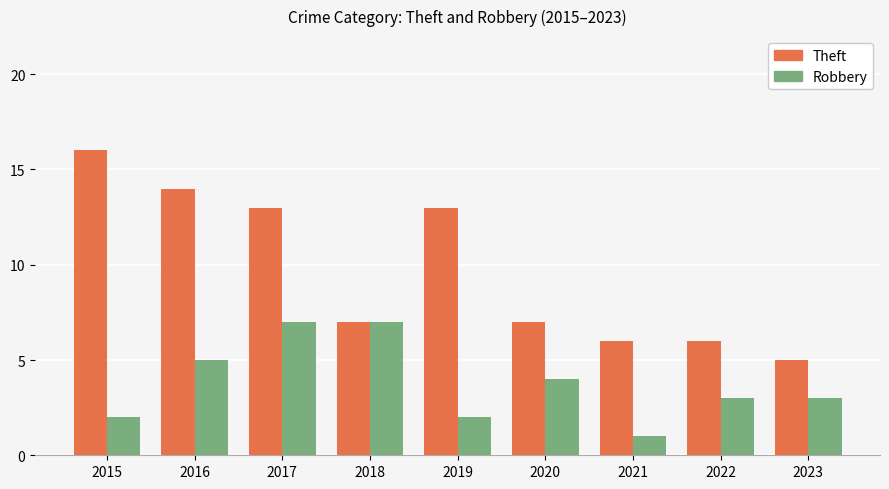

What is the maximum value for Theft?

16